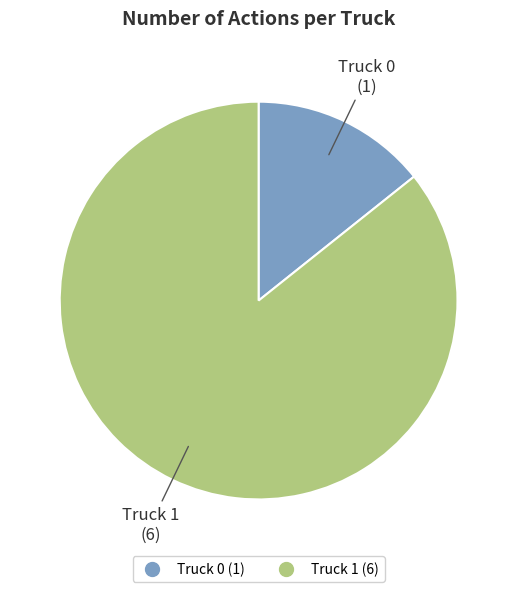

How many segments does this pie chart have?

2